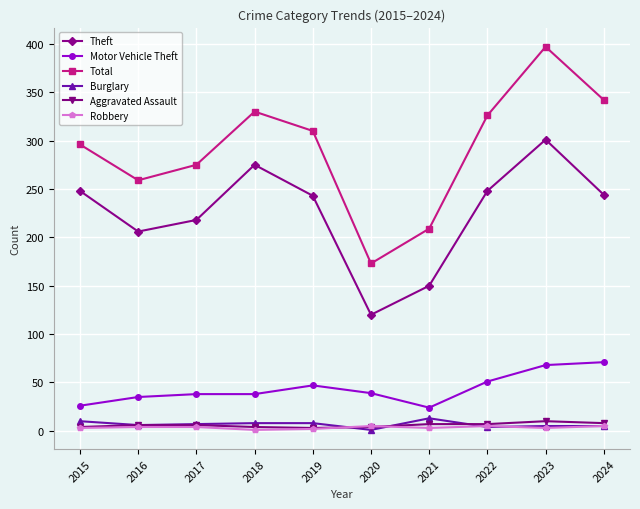

At how many categories does at least one series exceed 118?

10